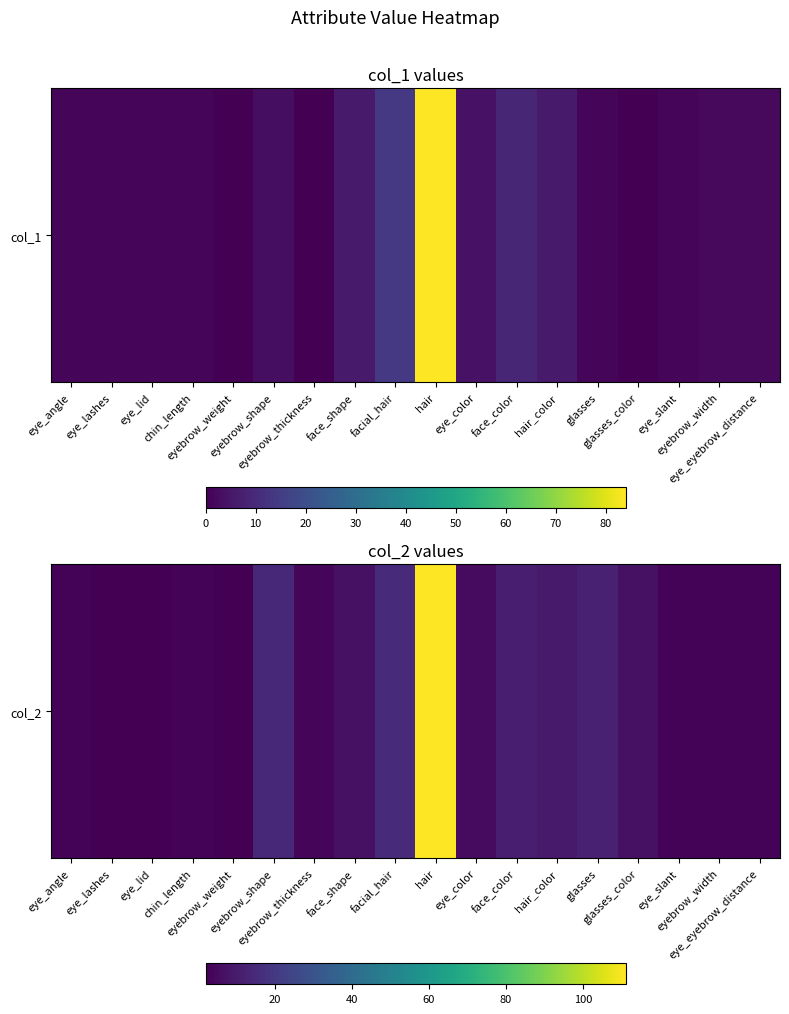

Count the number of data series in this chart.

1